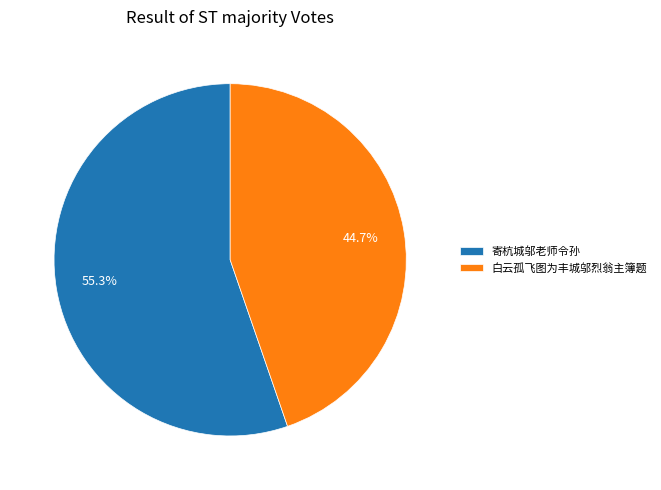

What percentage is the 寄杭城邬老师令孙 slice, to the nearest percent?

55%